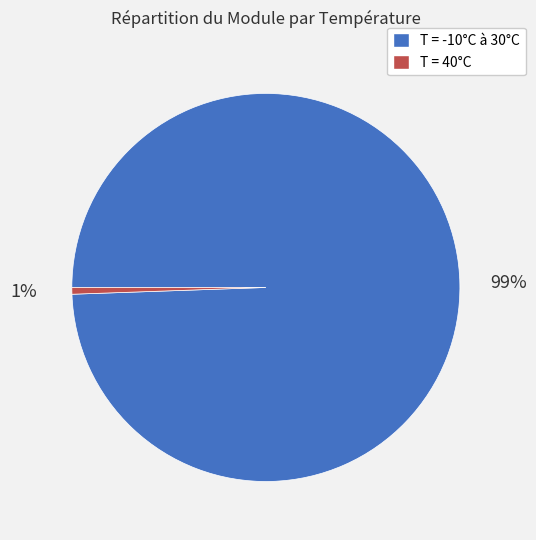

How many slices are in this pie chart?

2